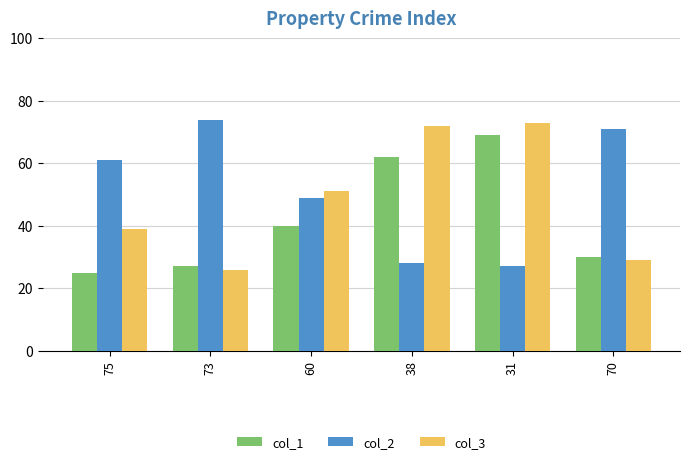

Reading left to right, extract all data points from this chart.

col_1: 25	27	40	62	69	30
col_2: 61	74	49	28	27	71
col_3: 39	26	51	72	73	29